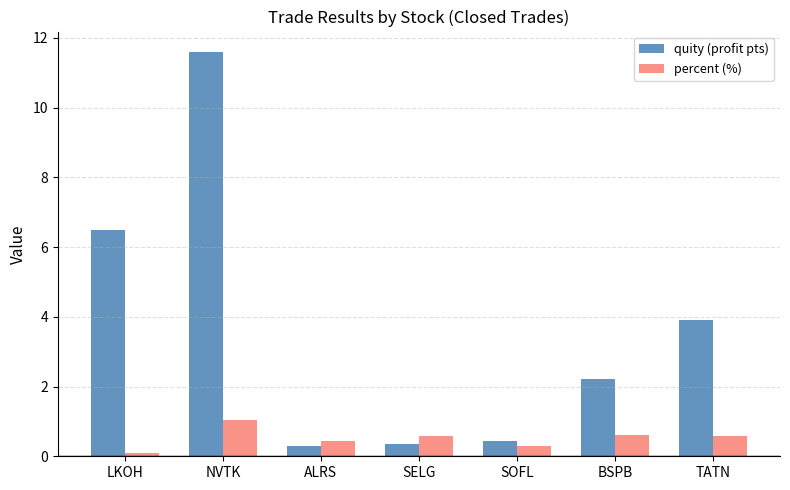

What position from the left is ALRS?

3